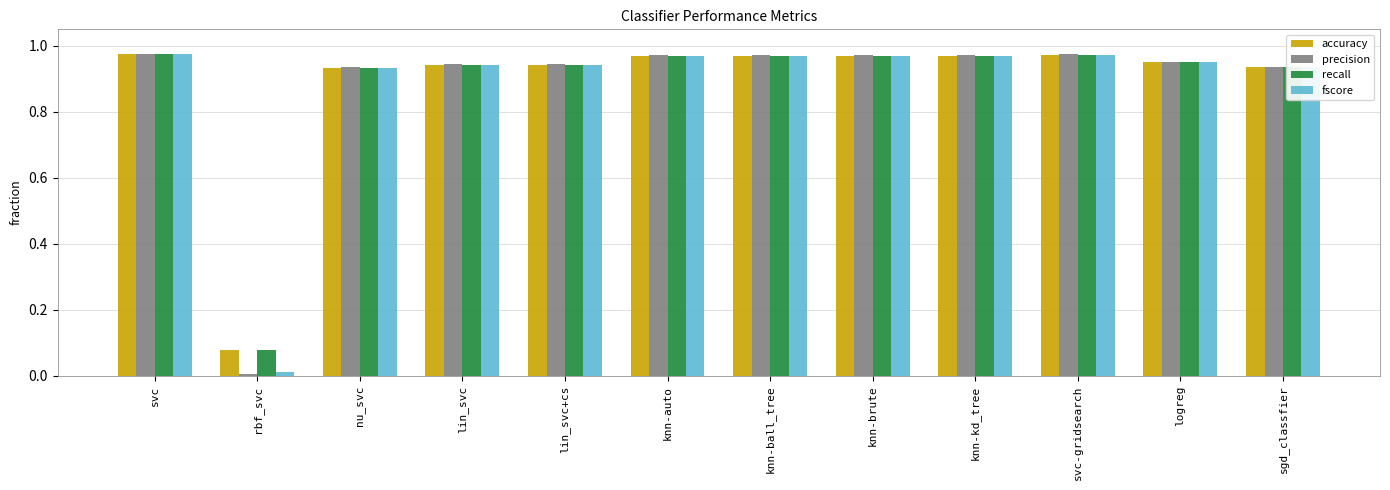

At which label does precision reach its minimum?

rbf_svc